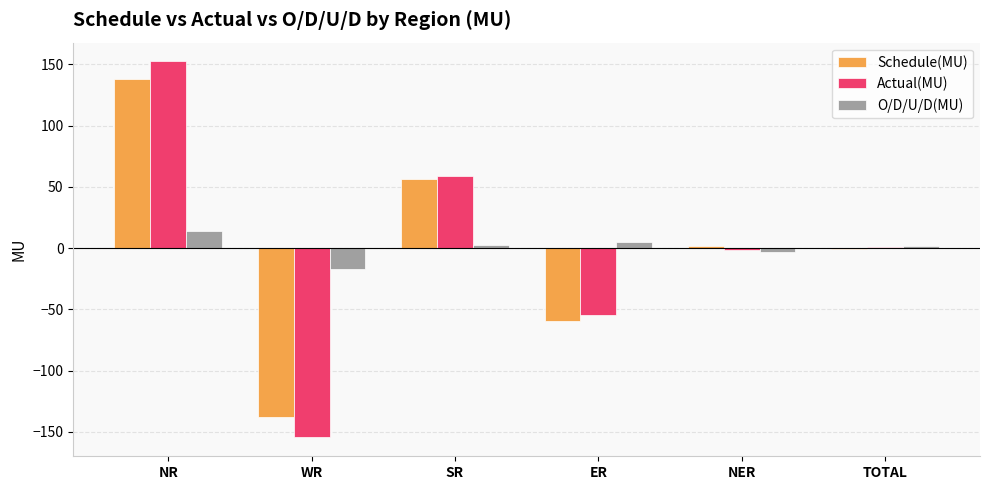

What are all the series names shown in the legend?

Schedule(MU), Actual(MU), O/D/U/D(MU)